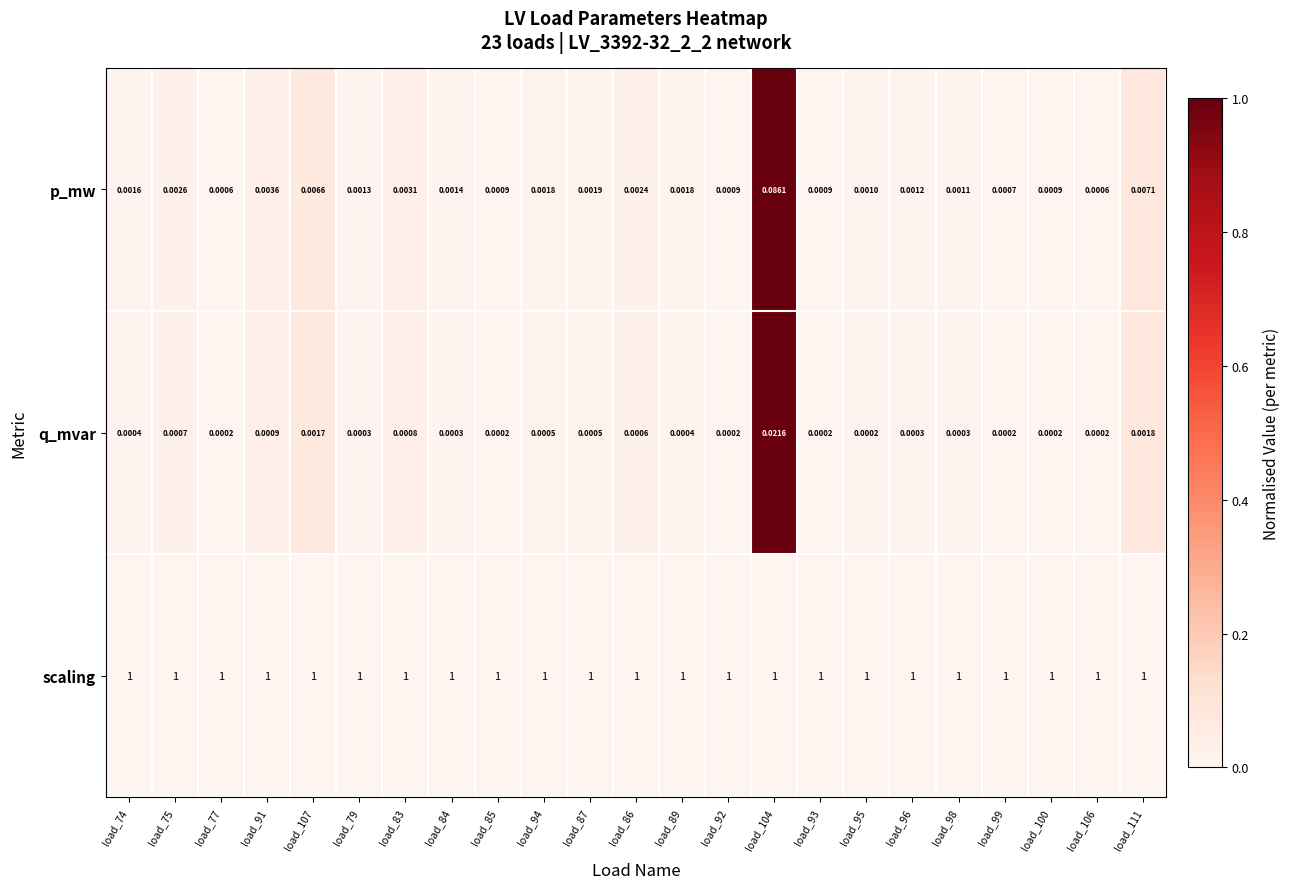

Which series has the widest spread of values?

p_mw